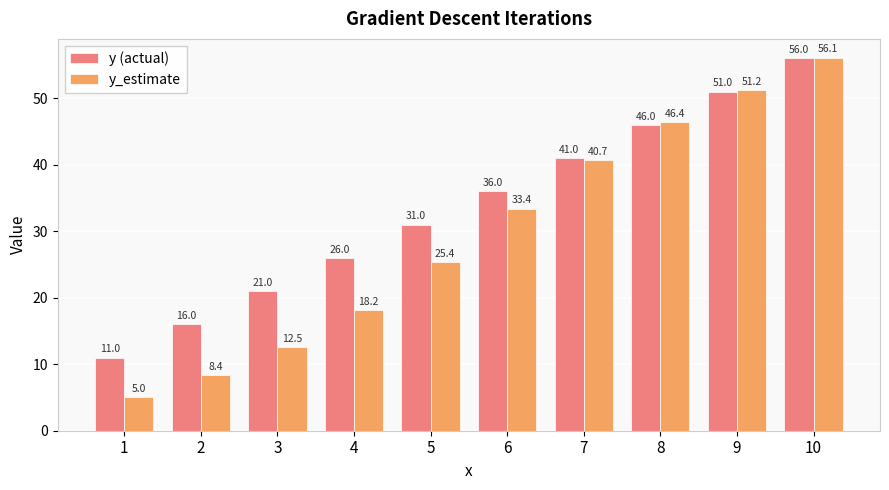

What is the sum of the y (actual) values at 1 and 10?

67.0